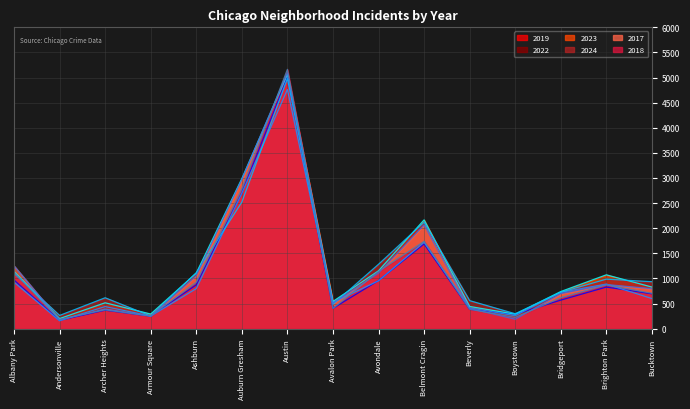

How many data points in 2024 are less than 935?

7